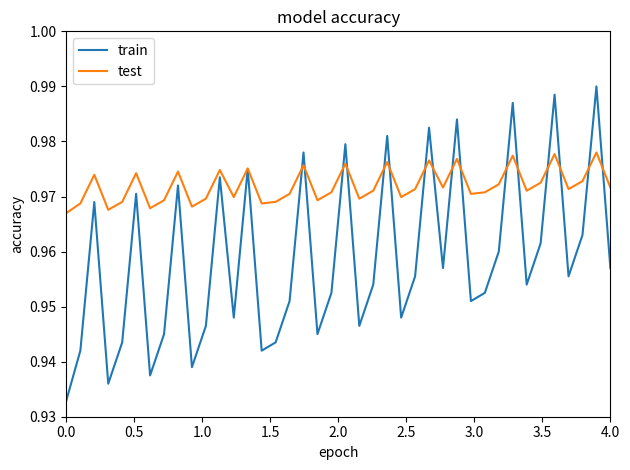

Rank the series by their average value, from highest to lowest.

test, train